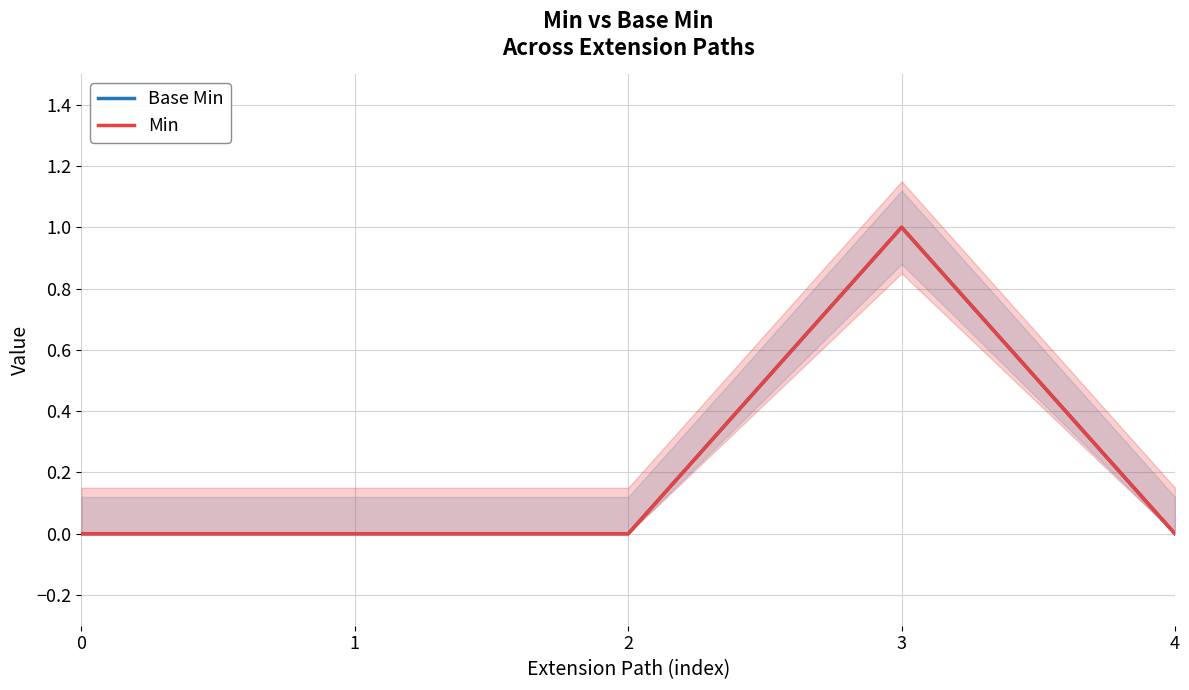

Rank the categories by Base Min value from lowest to highest.

0, 1, 2, 4, 3